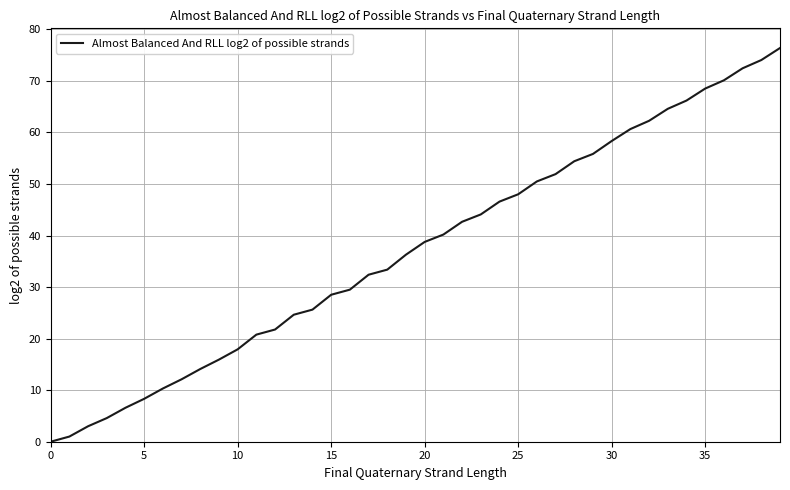

What is the difference between the maximum and minimum values?

76.4